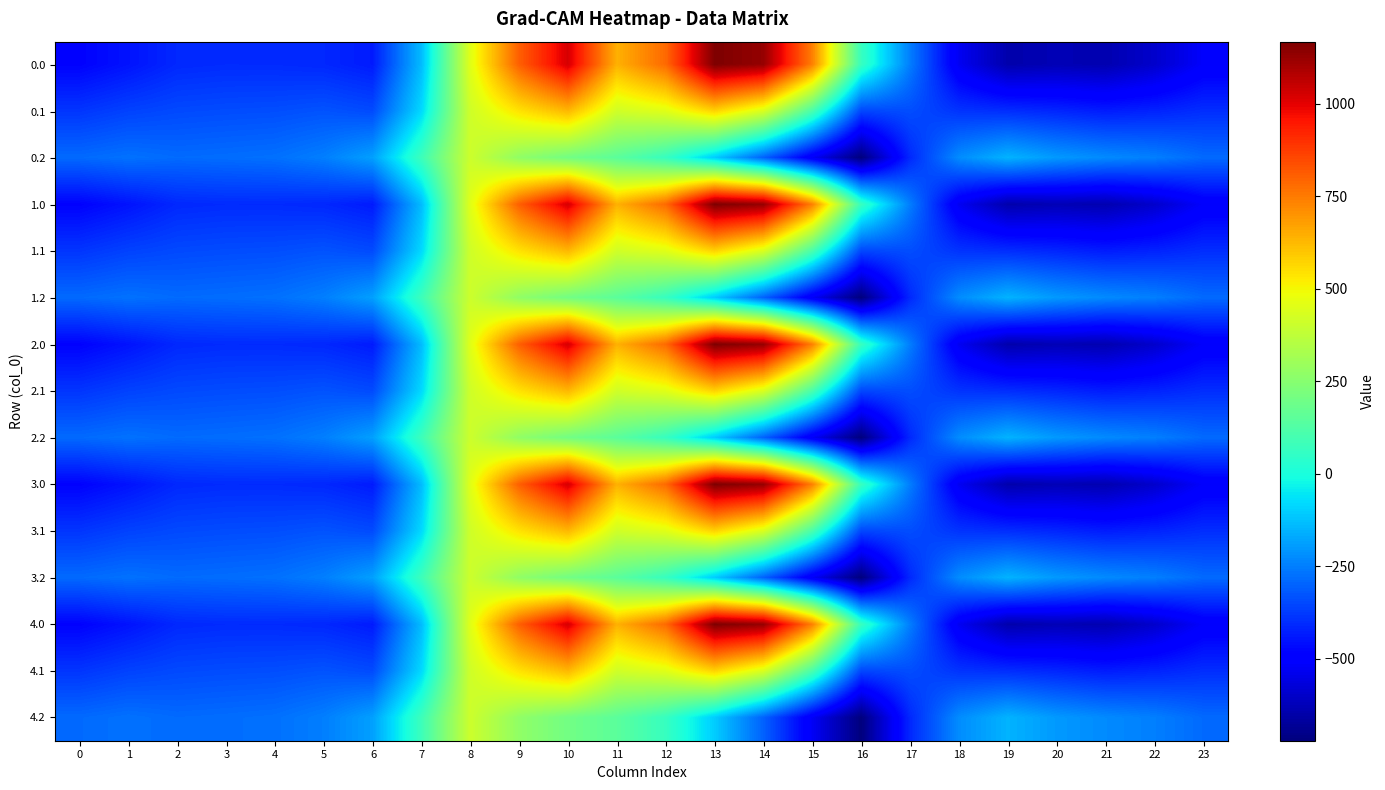

Rank the series at 19 from lowest to highest value.

0.0, 1.0, 2.0, 3.0, 4.0, 0.1, 1.1, 2.1, 3.1, 4.1, 0.2, 1.2, 2.2, 3.2, 4.2